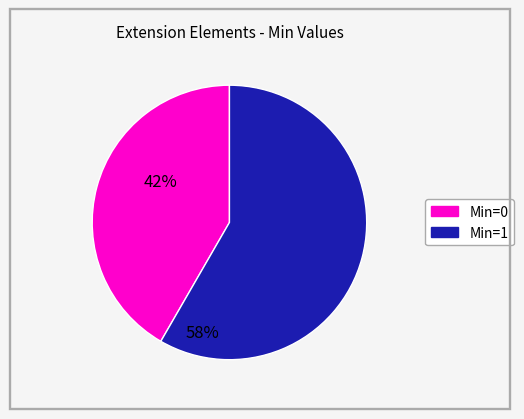

Does any single category account for the majority?

Yes